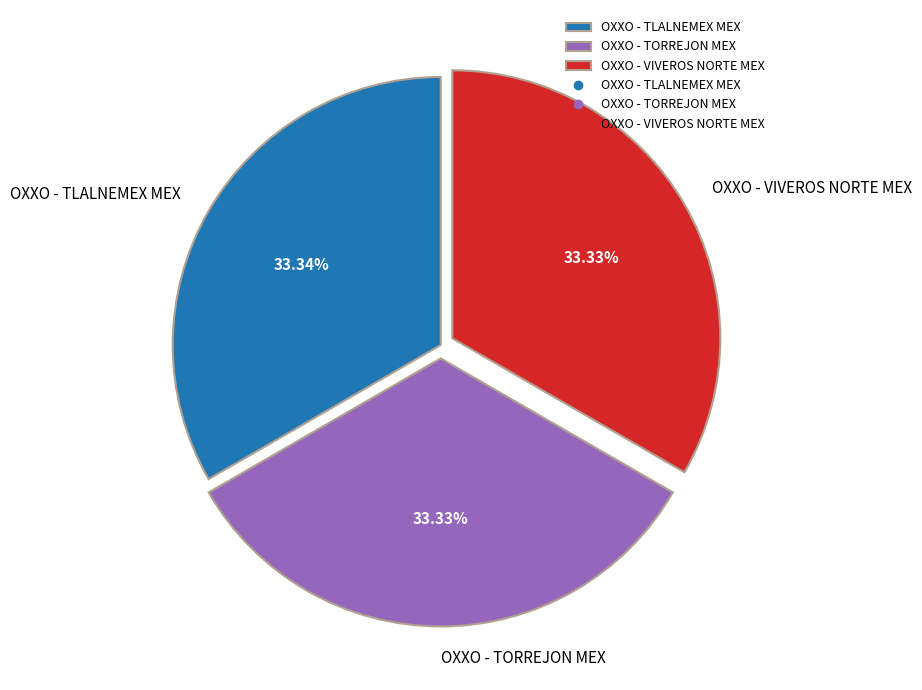

What percentage is the OXXO - TORREJON MEX slice, to the nearest percent?

33%